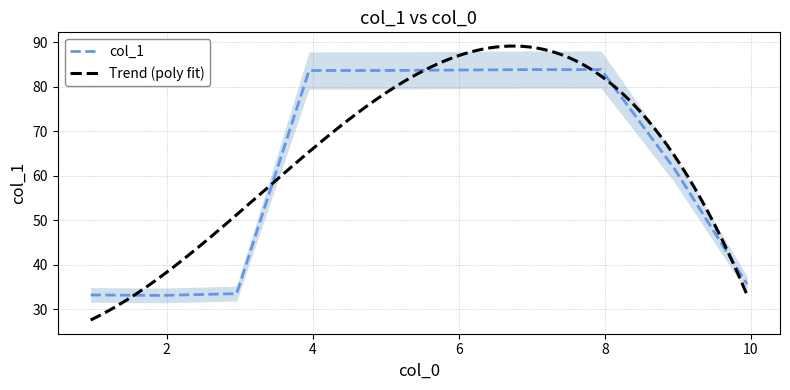

What is the highest value of the col_1 series?

83.9